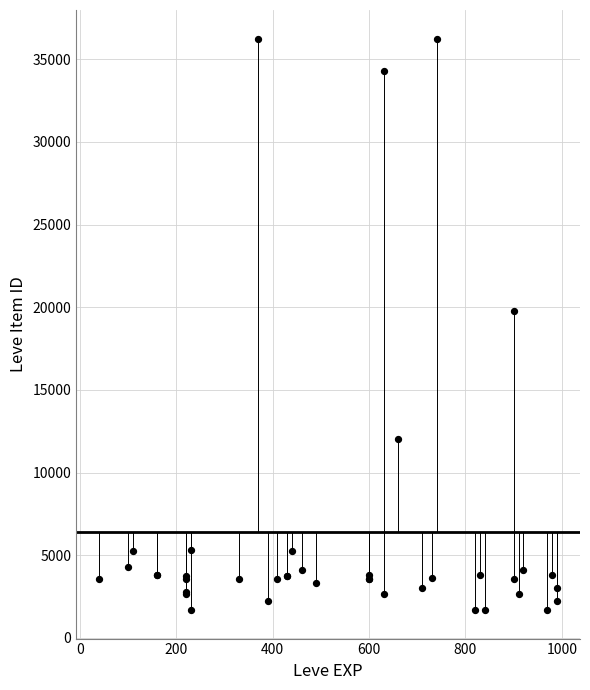

What Y value in the scatter plot is closest to 18967?

19744